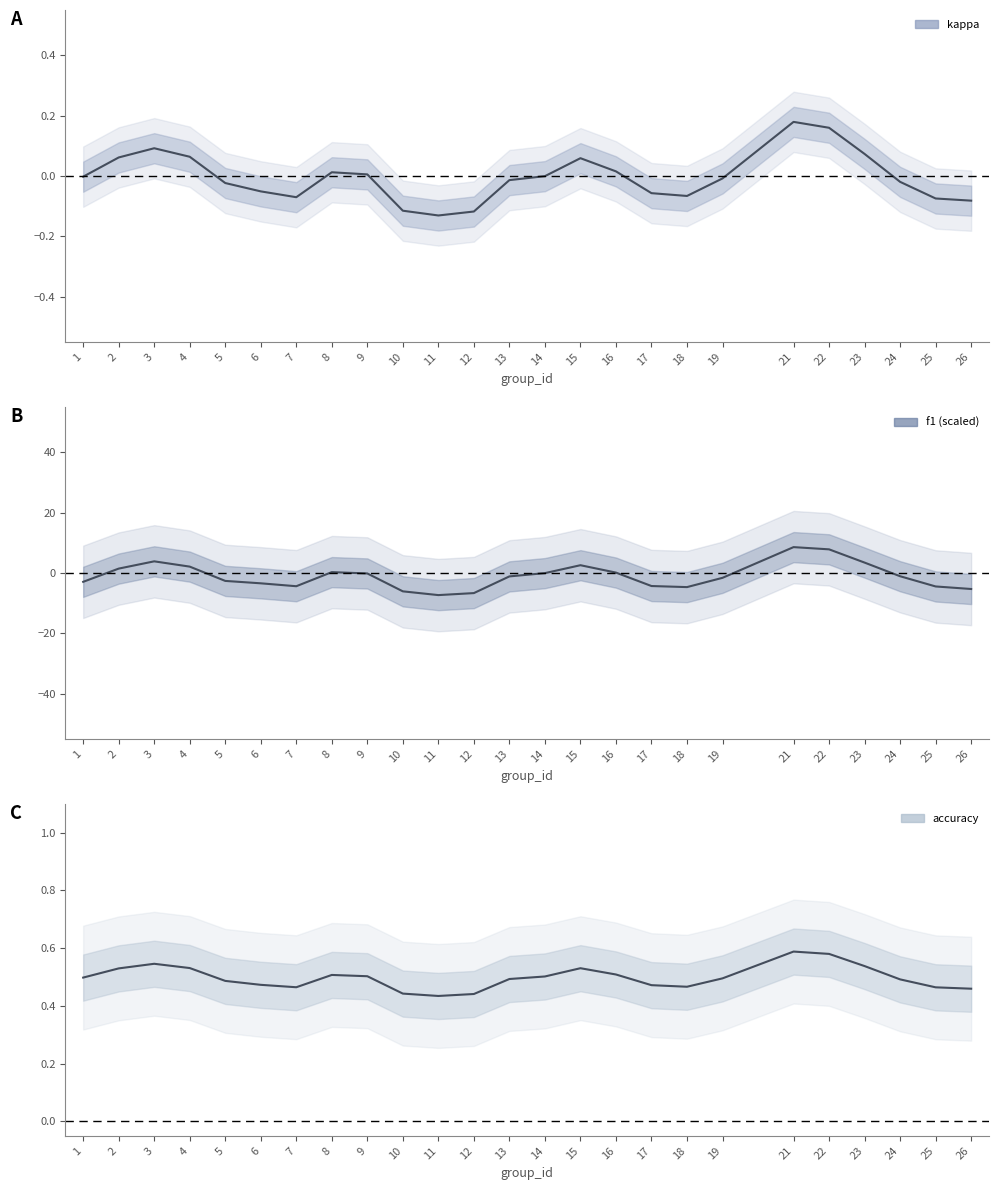

Reading right to left, list all the values displayed in this chart.

kappa: 26=-0.1	25=-0.1	24=-0.0	23=0.1	22=0.2	21=0.2	19=-0.0	18=-0.1	17=-0.1	16=0.0	15=0.1	14=-0.0	13=-0.0	12=-0.1	11=-0.1	10=-0.1	9=0.0	8=0.0	7=-0.1	6=-0.1	5=-0.0	4=0.1	3=0.1	2=0.1	1=-0.0
f1 (scaled): 26=-5.3	25=-4.5	24=-1.1	23=3.4	22=7.8	21=8.5	19=-1.6	18=-4.7	17=-4.3	16=0.1	15=2.5	14=-0.1	13=-1.2	12=-6.7	11=-7.4	10=-6.1	9=-0.2	8=0.3	7=-4.4	6=-3.5	5=-2.7	4=2.1	3=3.8	2=1.4	1=-3.0
accuracy: 26=0.5	25=0.5	24=0.5	23=0.5	22=0.6	21=0.6	19=0.5	18=0.5	17=0.5	16=0.5	15=0.5	14=0.5	13=0.5	12=0.4	11=0.4	10=0.4	9=0.5	8=0.5	7=0.5	6=0.5	5=0.5	4=0.5	3=0.5	2=0.5	1=0.5